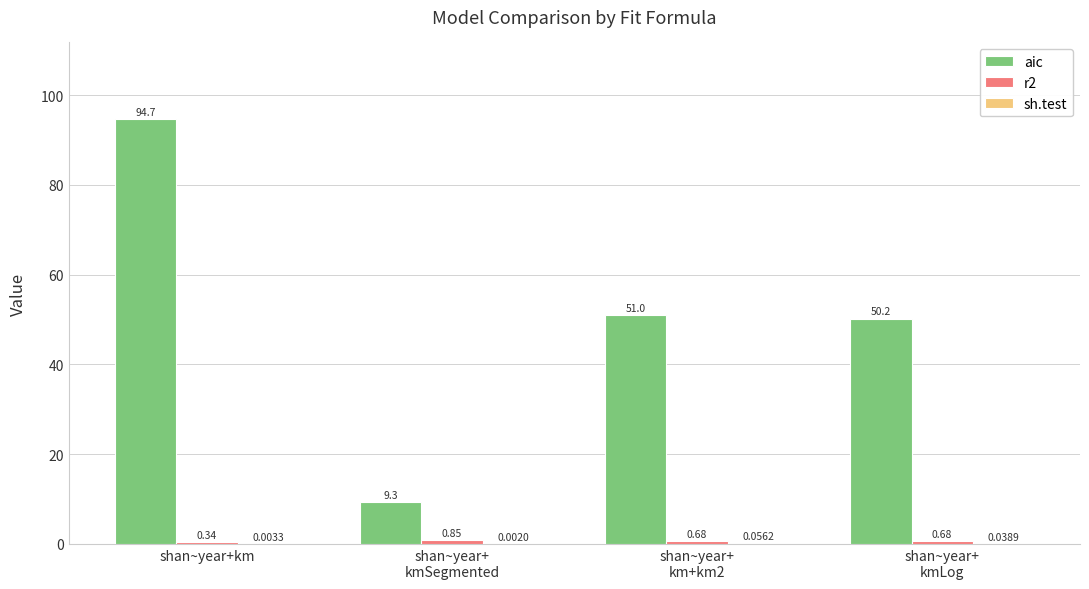

At which category is the sum across all series the highest?

shan~year+km